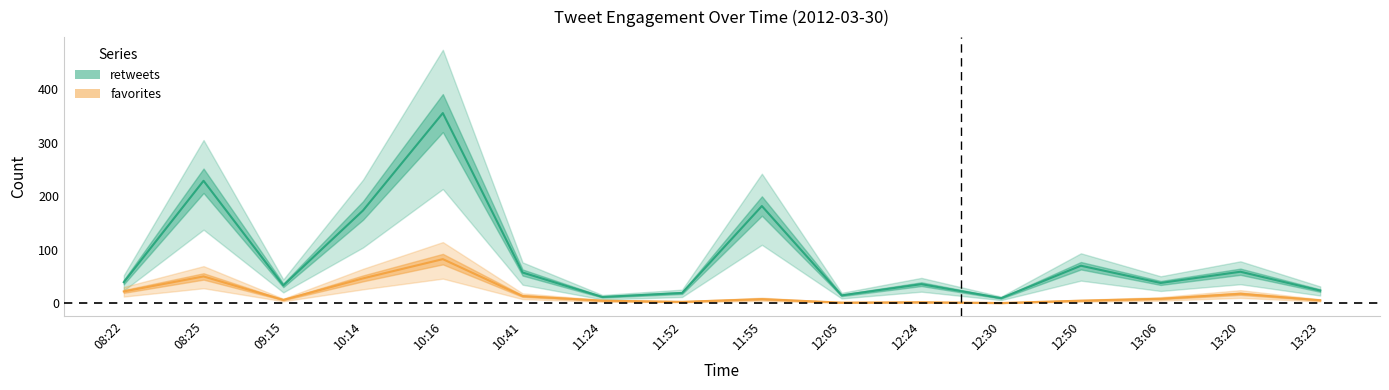

What is the average value of the retweets series?

84.1